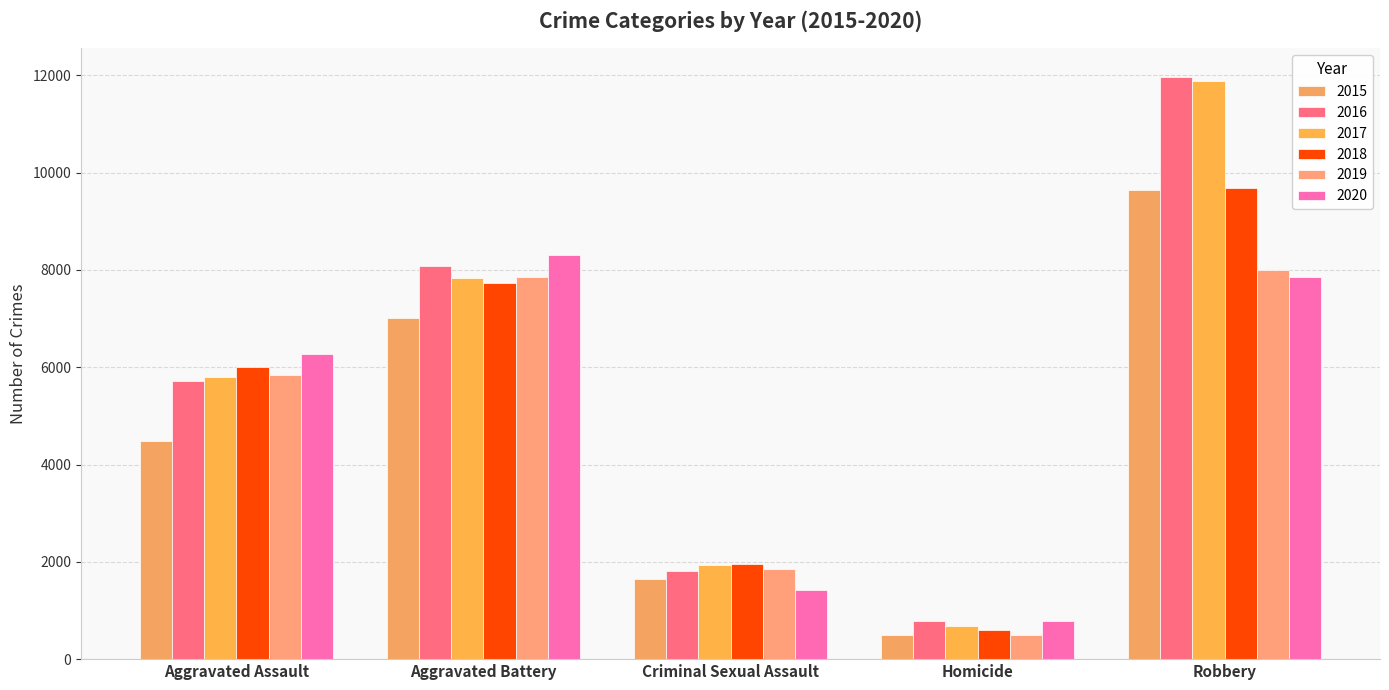

Read the 2016 value at Aggravated Battery, to the nearest 10.

8080